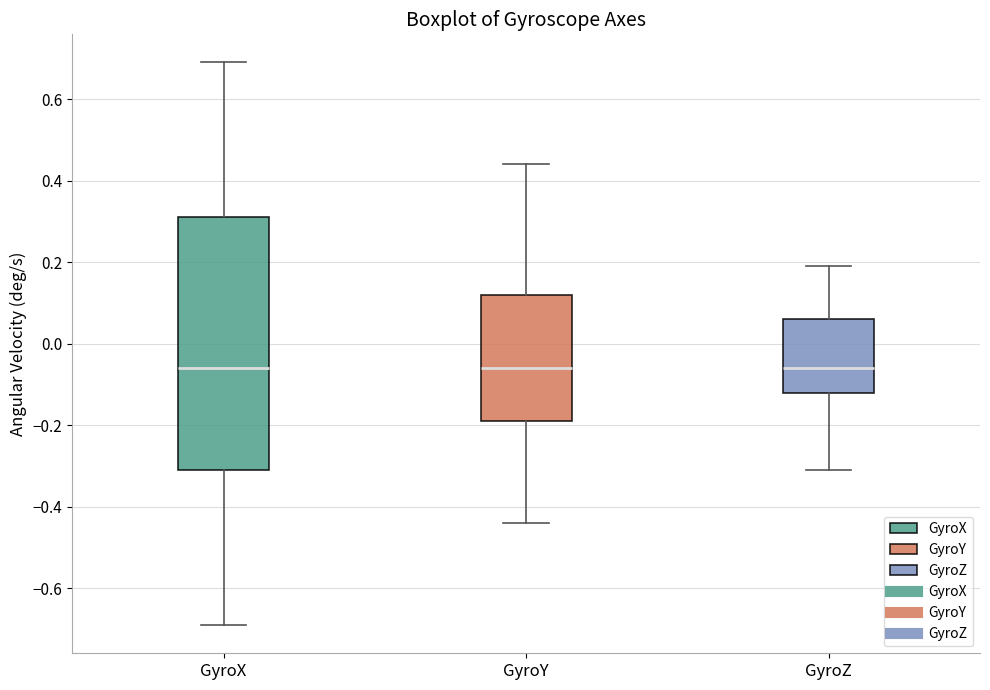

Where does the upper whisker of the box for GyroZ end on the y-axis? The values are not printed on the chart, so give them approximately, as read against the axis.

0.20